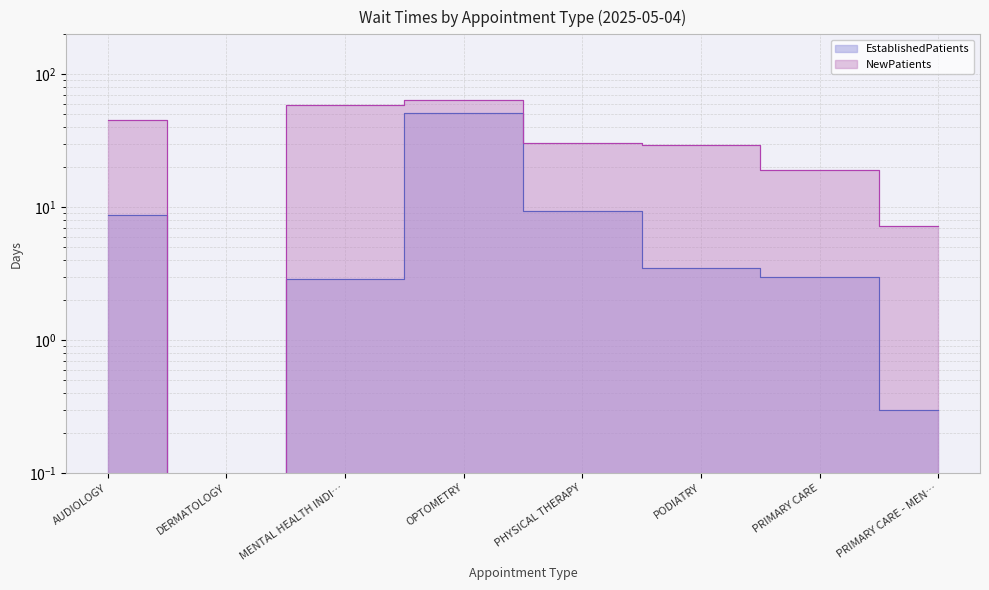

What is the total value across all series at PRIMARY CARE?

22.0